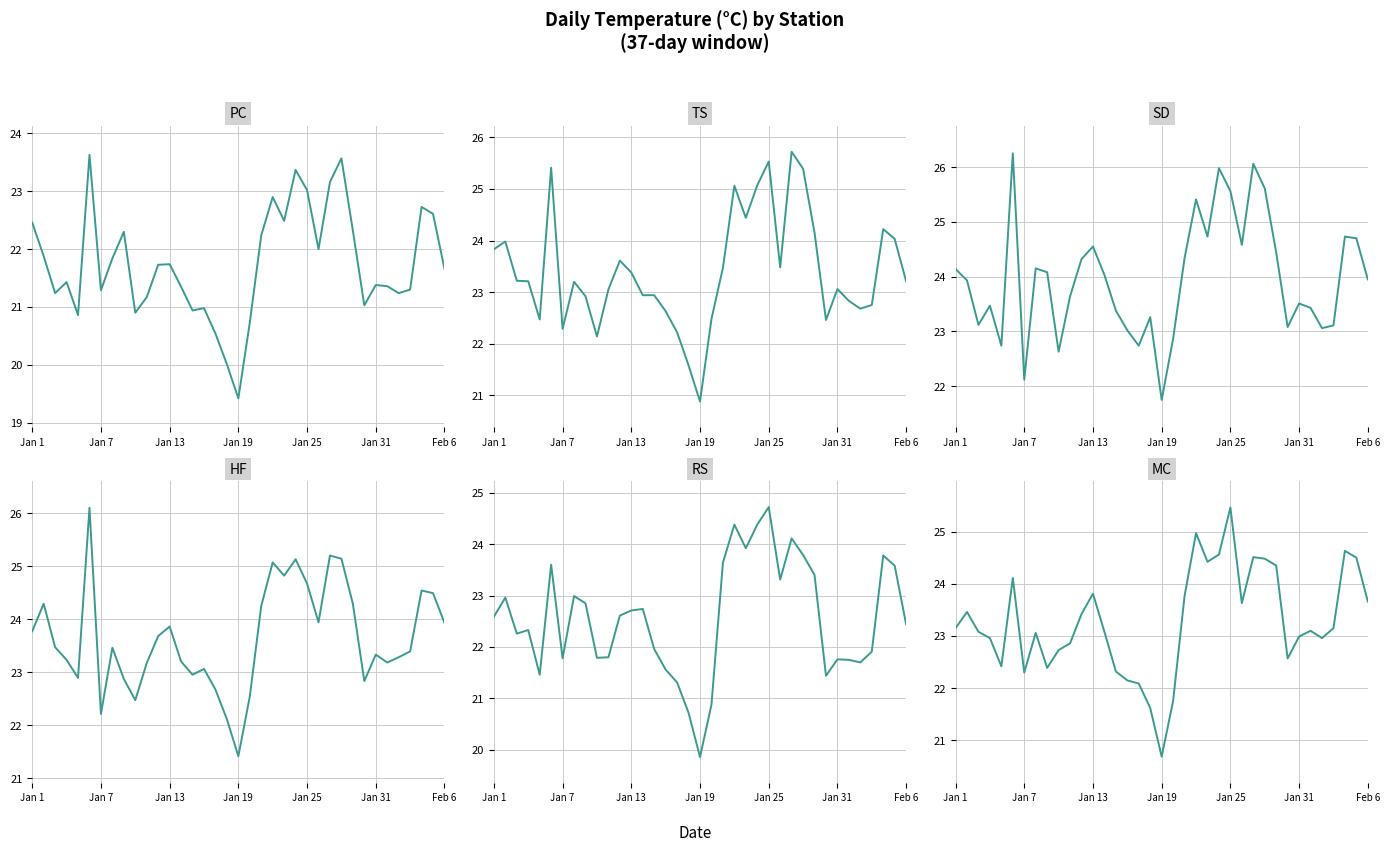

In HF, how many points are higher than both neighbors (excluding endpoints)?

10